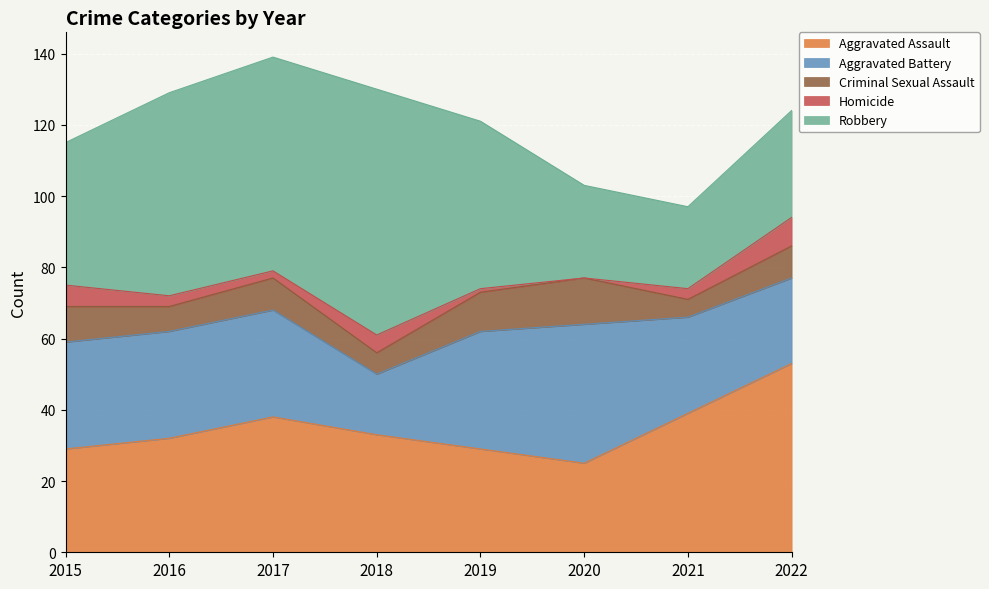

Which series changed the most between 2021 and 2022?

Aggravated Assault